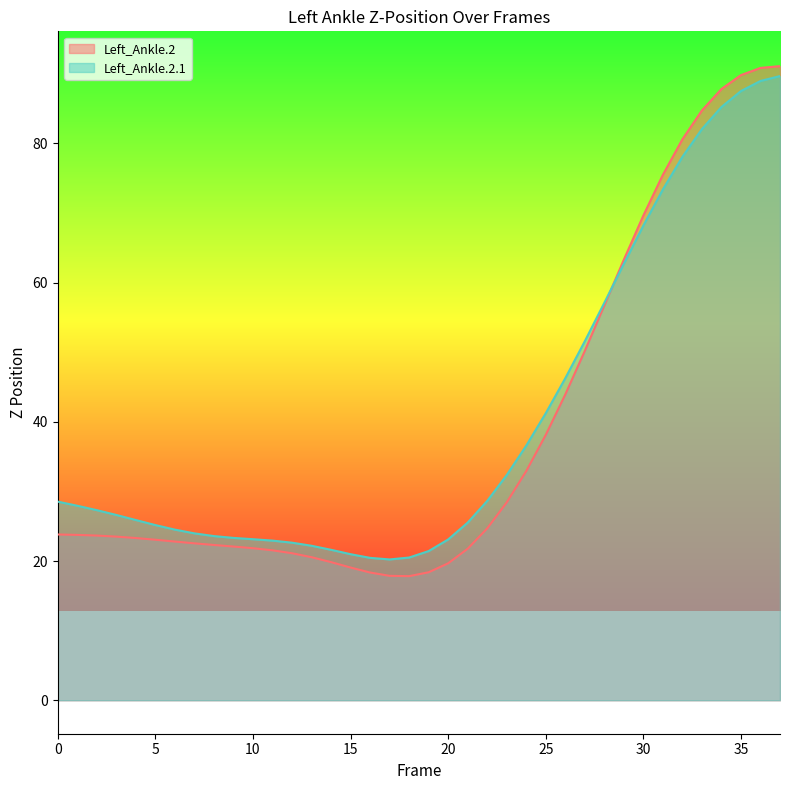

What is the value of the Left_Ankle.2 point at the 17th from the left?

18.4